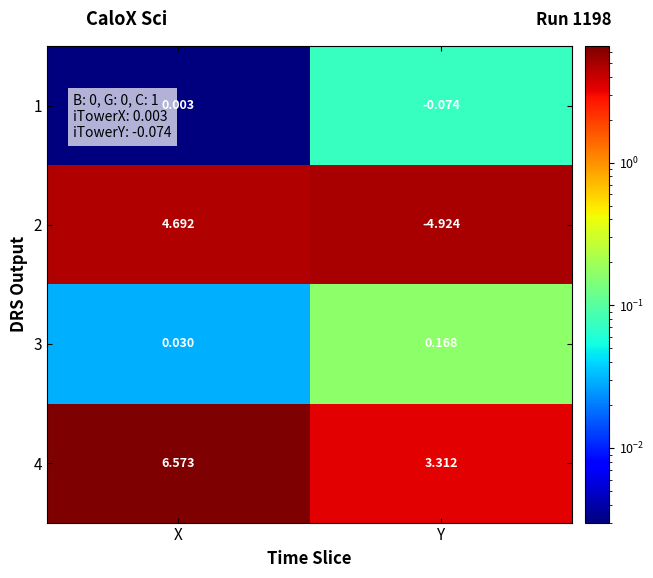

Is the value of 4 at Y greater than the value of 1 at Y?

Yes